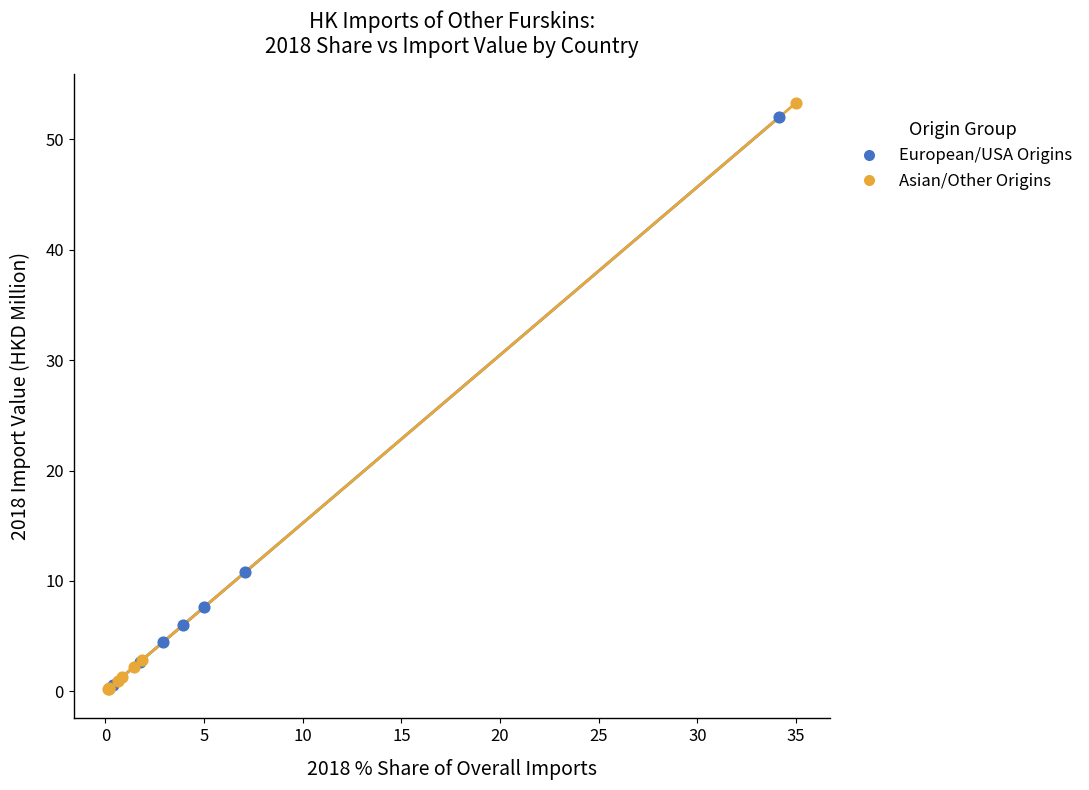

Which series contains the highest Y value?

Asian/Other Origins